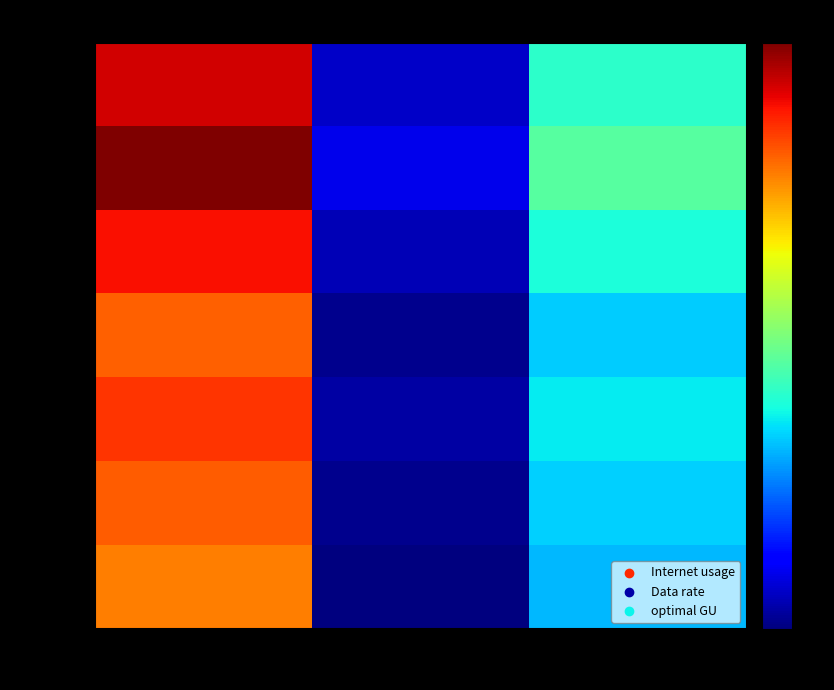

Reading left to right, list all the values displayed in this chart.

960162: Internet usage=126.8	Data rate=54.3	optimal GU=83.0
47973: Internet usage=132.9	Data rate=57.0	optimal GU=87.0
112268: Internet usage=123.9	Data rate=53.1	optimal GU=81.1
444795: Internet usage=116.8	Data rate=50.0	optimal GU=76.4
630709: Internet usage=120.6	Data rate=51.7	optimal GU=78.9
156669: Internet usage=117.0	Data rate=50.1	optimal GU=76.6
715606: Internet usage=114.1	Data rate=48.9	optimal GU=74.7